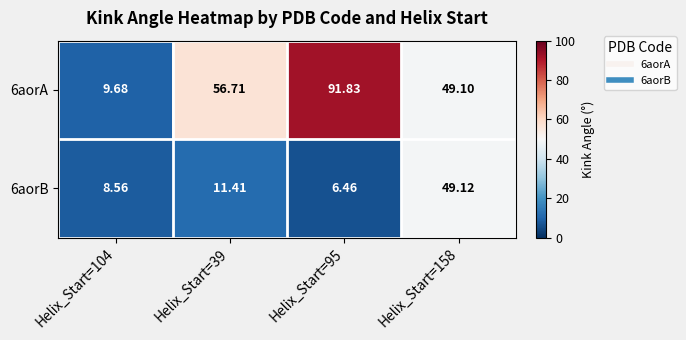

At which category is the sum across all series the highest?

Helix_Start=95